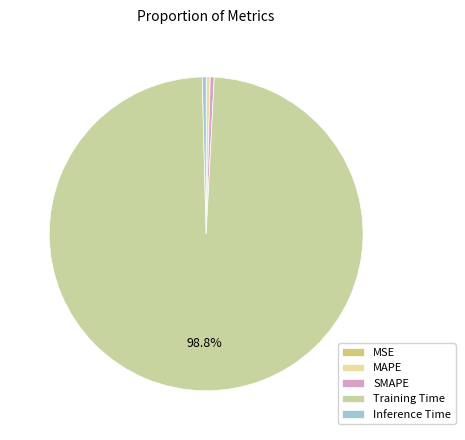

Which has a higher value, SMAPE or Training Time?

Training Time